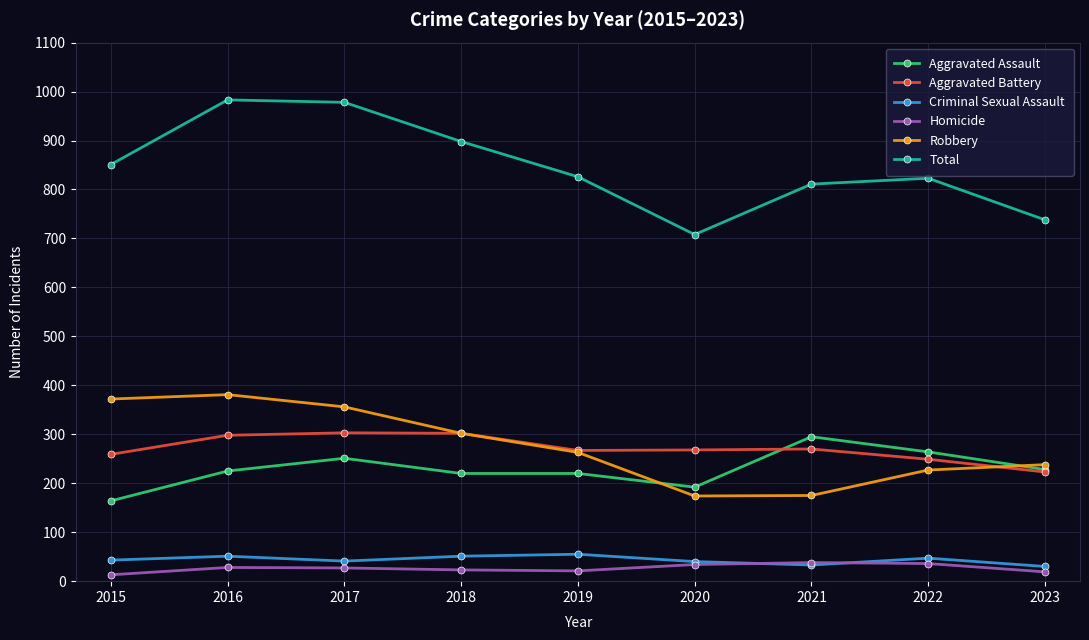

True or false: Robbery and Aggravated Assault intersect in this chart.

True